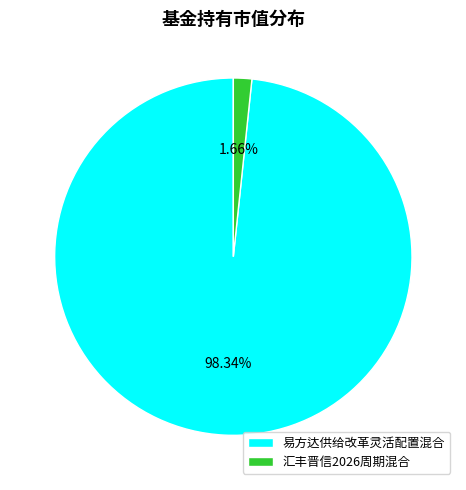

To the nearest percent, what is the average slice percentage?

50%